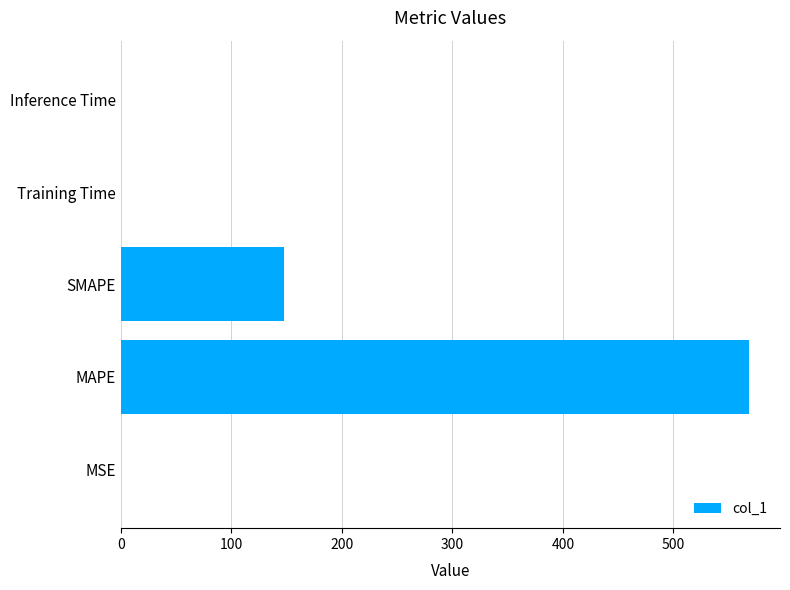

Between SMAPE and MSE, which is larger?

SMAPE